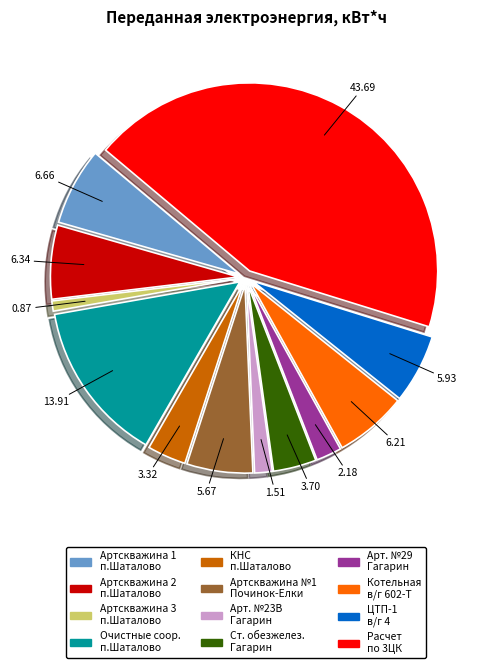

Does Расчет по 3ЦК represent more than half of the total?

No